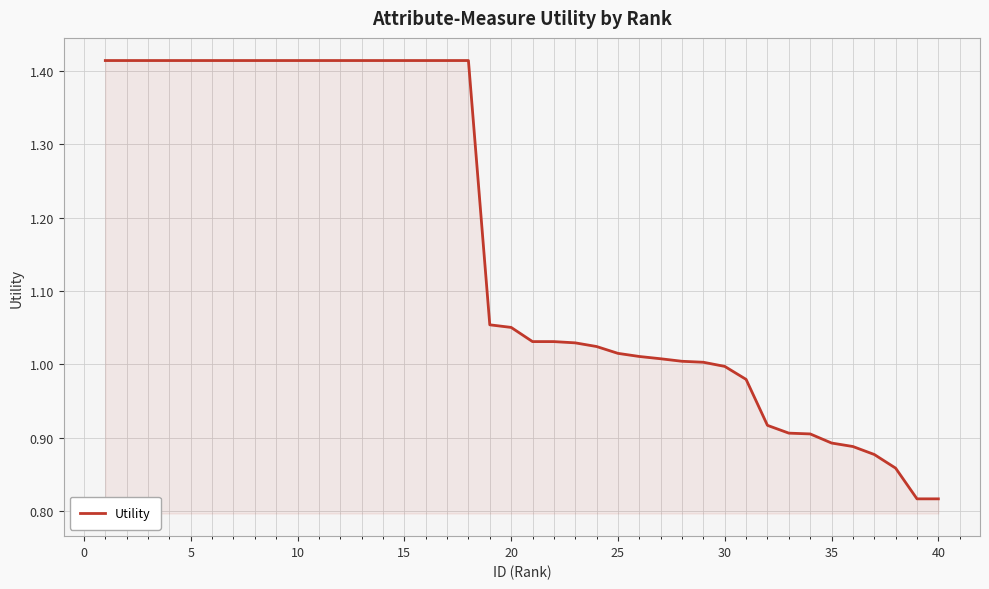

What is the difference between the second highest and second lowest values?

0.6